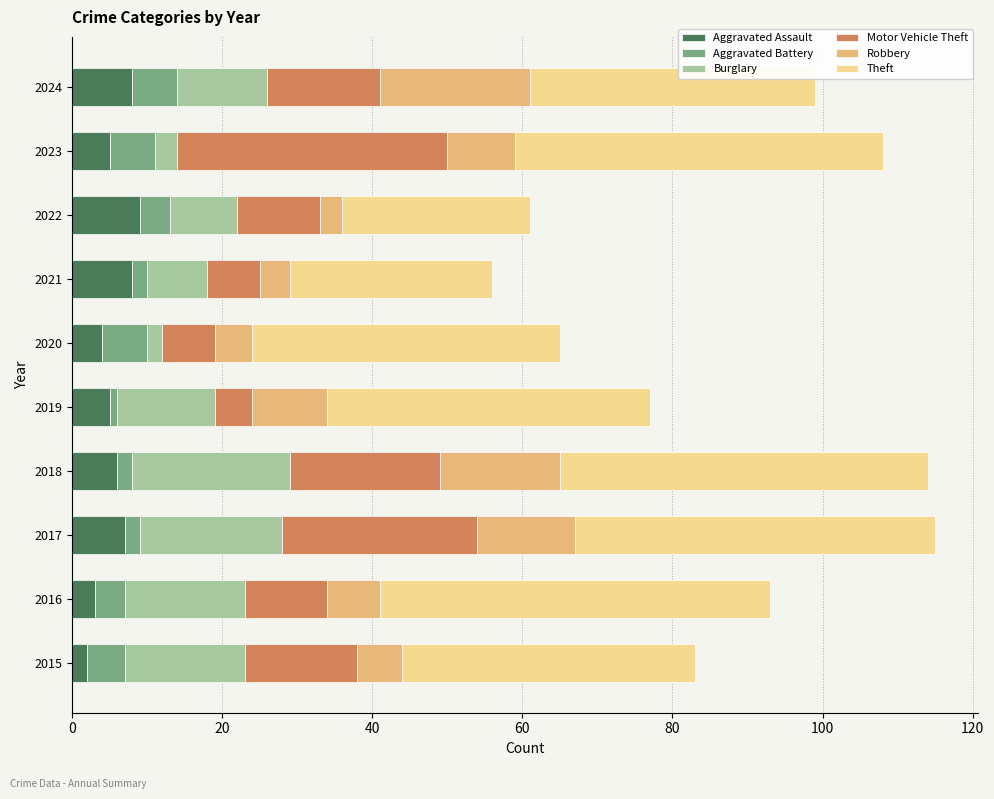

What is the highest value of the Aggravated Assault series?

9